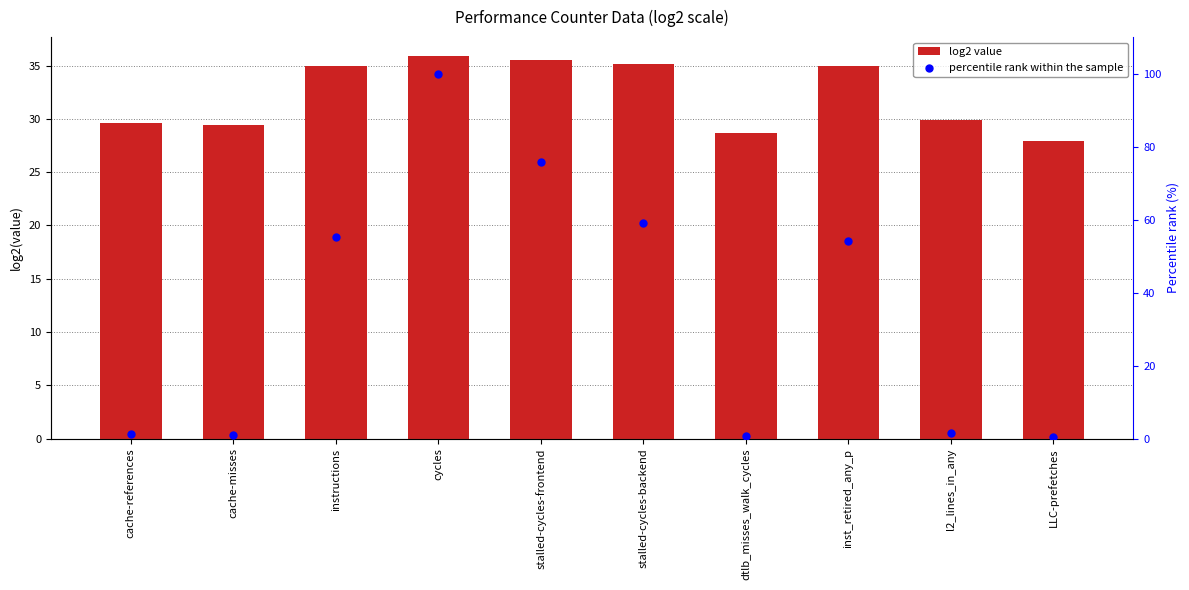

Which series has the largest Y range (max minus min)?

percentile rank within the sample